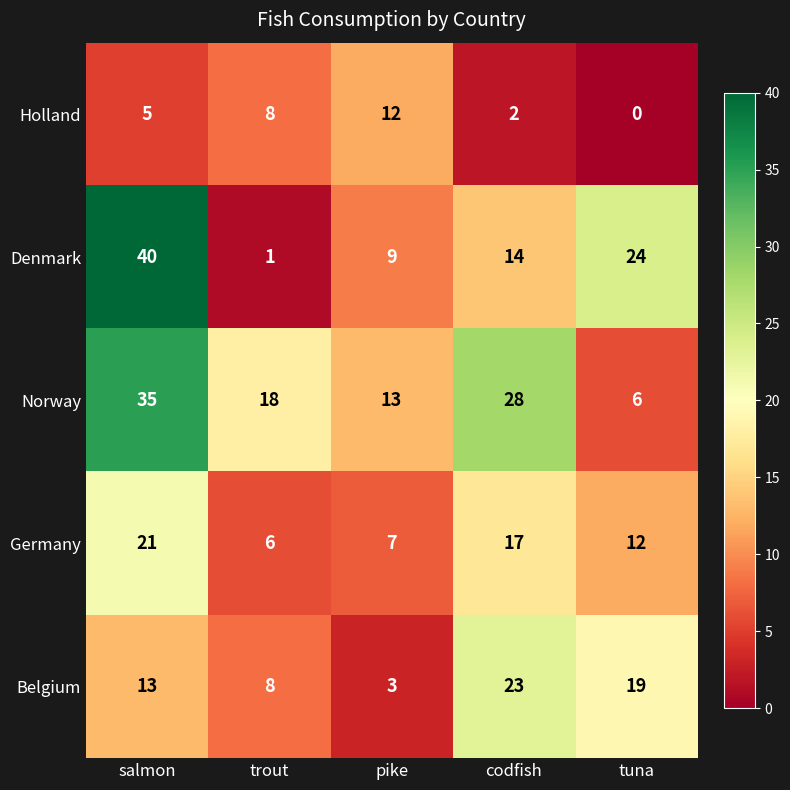

Reading right to left, transcribe all the data shown in this chart.

Holland: 0	2	12	8	5
Denmark: 24	14	9	1	40
Norway: 6	28	13	18	35
Germany: 12	17	7	6	21
Belgium: 19	23	3	8	13